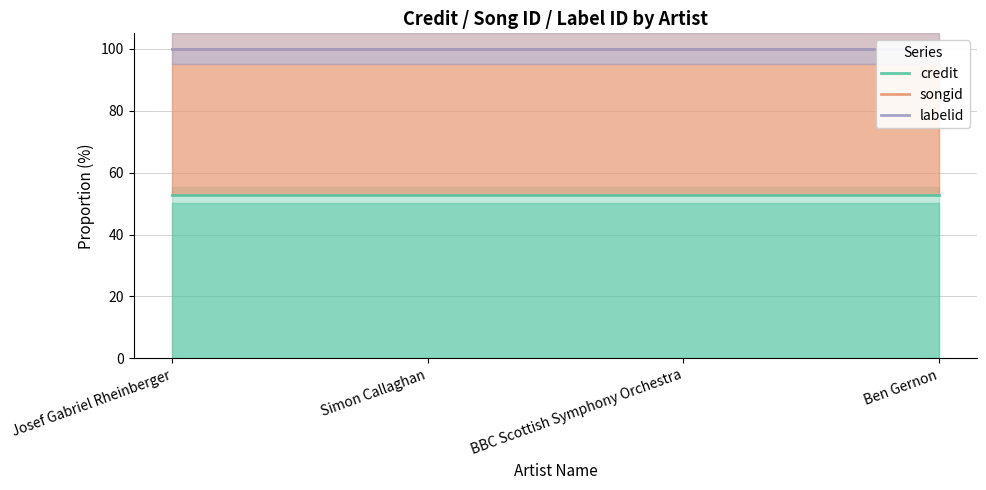

What is the spread (max minus min) of values at Simon Callaghan?

47.1